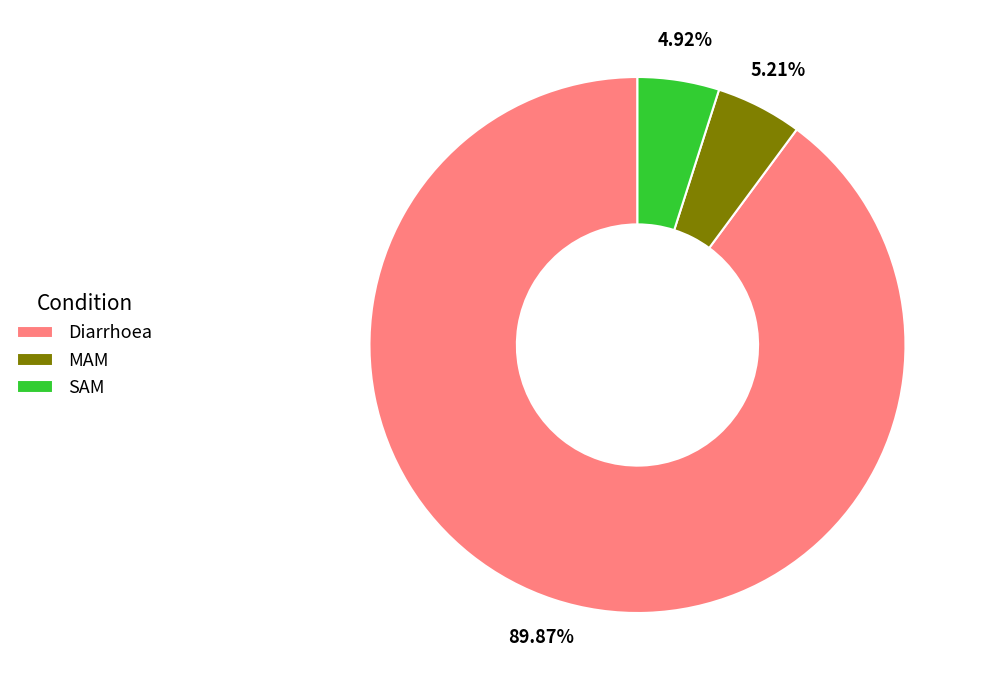

Does any single category account for the majority?

Yes